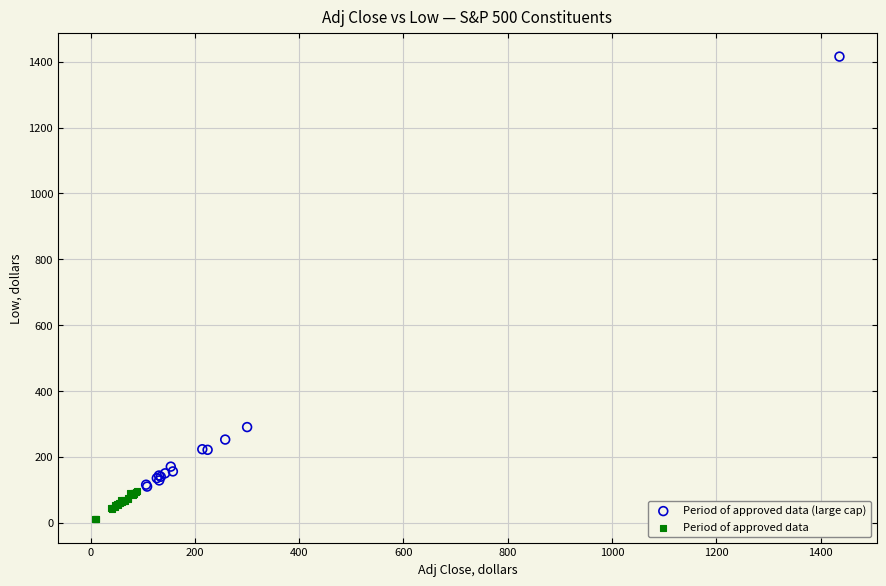

Which series has the largest Y range (max minus min)?

Period of approved data (large cap)